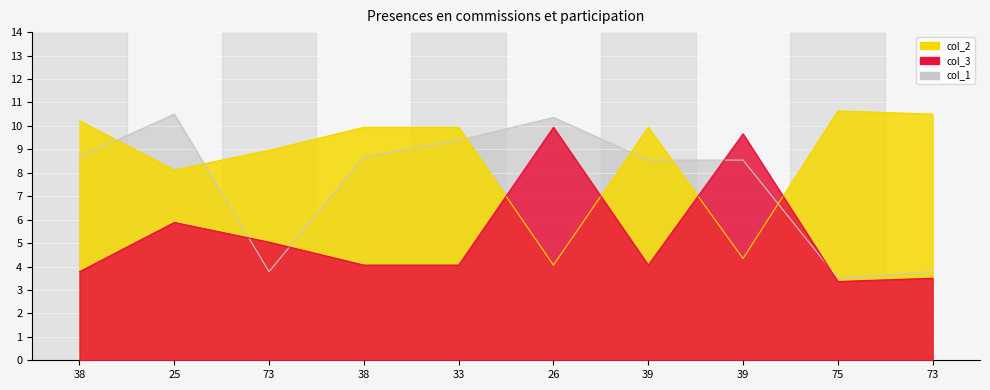

What is the sum of the col_1 values at 25 and 75?

14.0